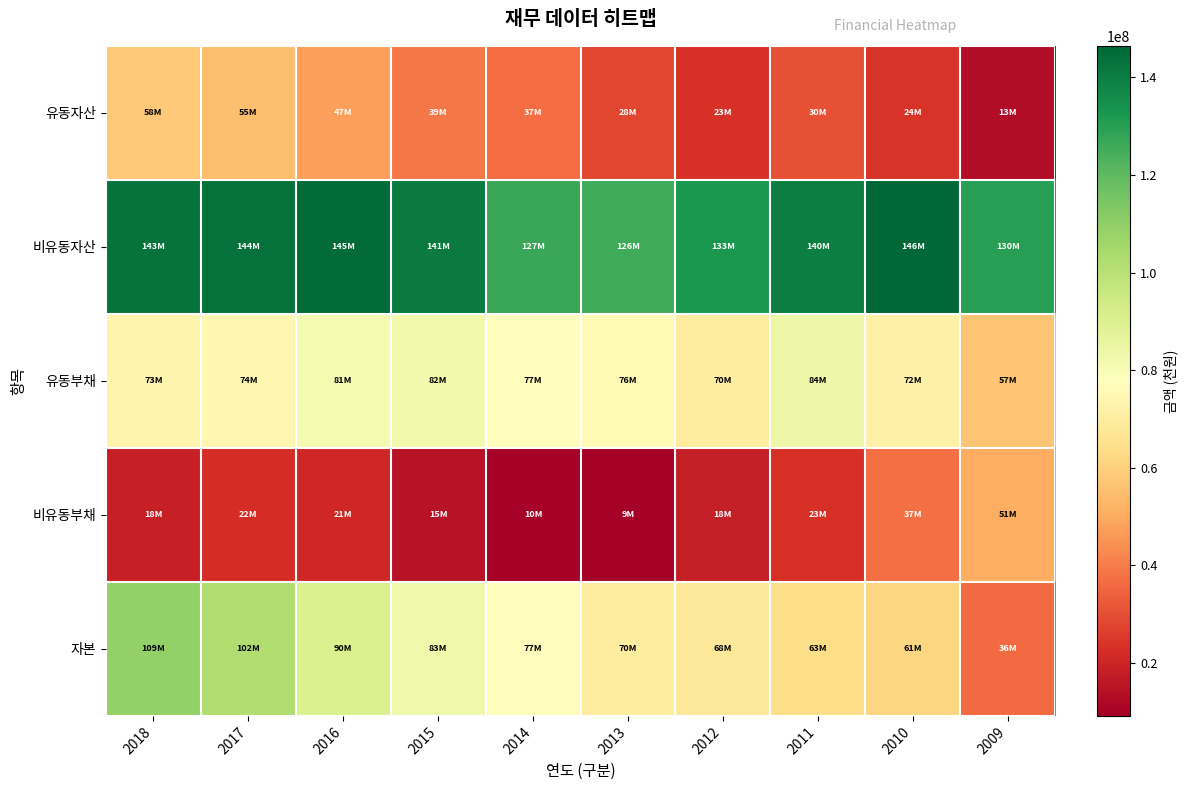

Rank the series at 2014 from lowest to highest value.

비유동부채, 유동자산, 자본, 유동부채, 비유동자산